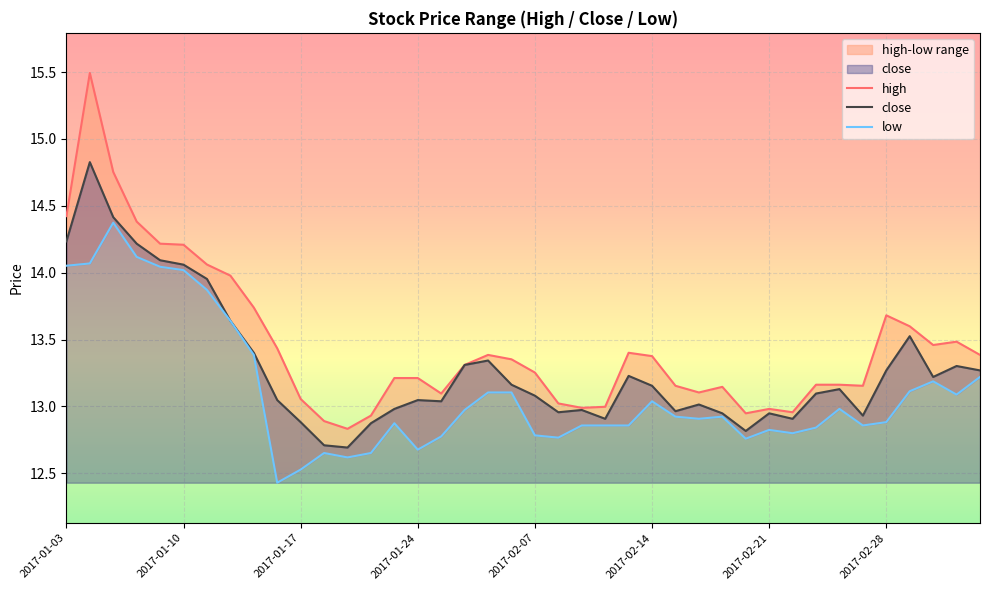

True or false: close and low cross at least once.

False